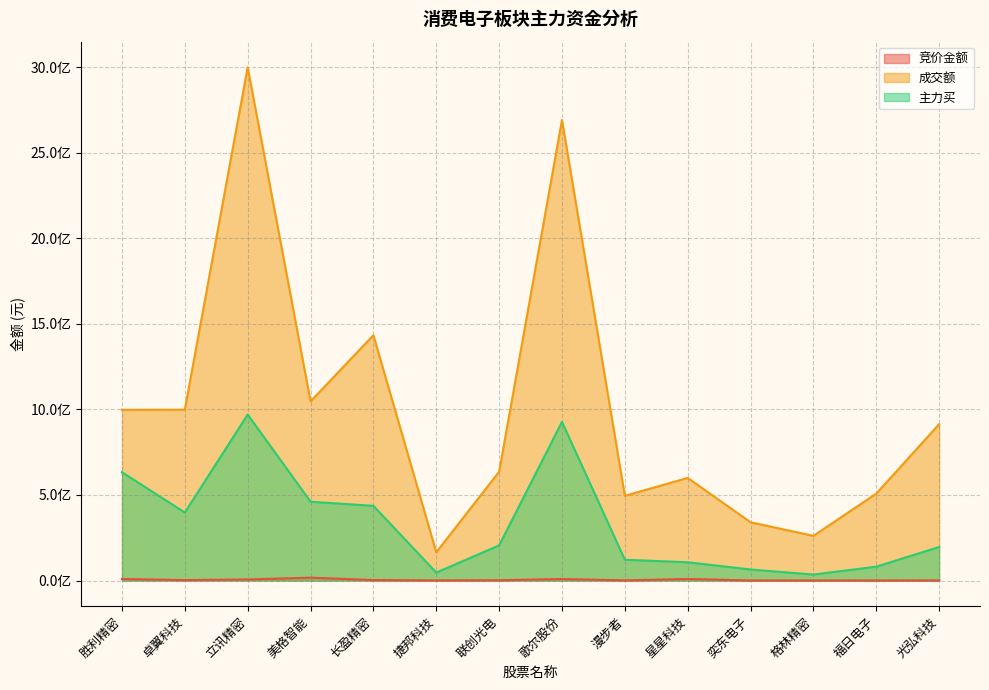

Which series changed the most between 美格智能 and 长盈精密?

成交额